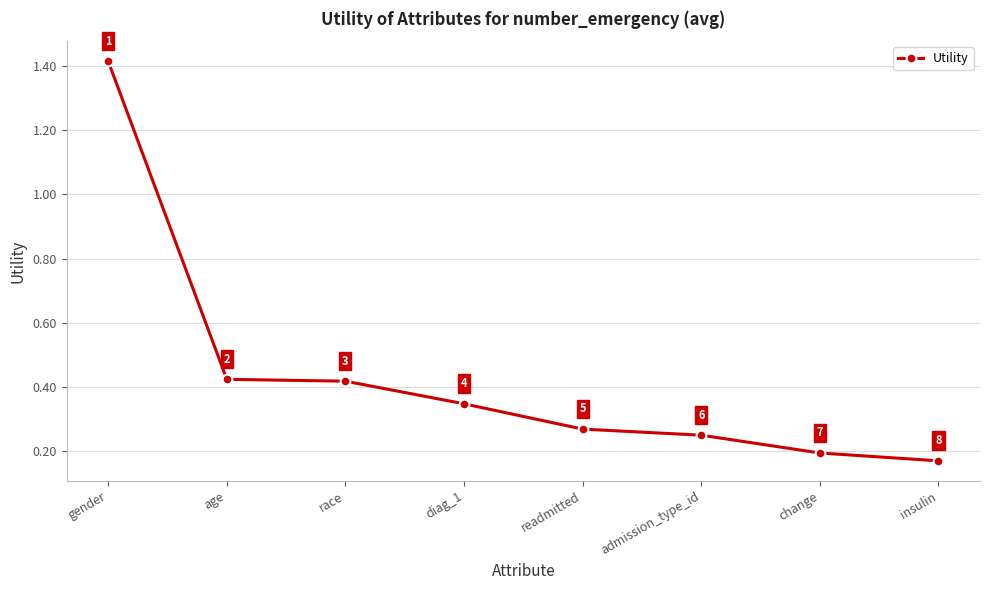

Which label corresponds to the largest value in the chart?

gender